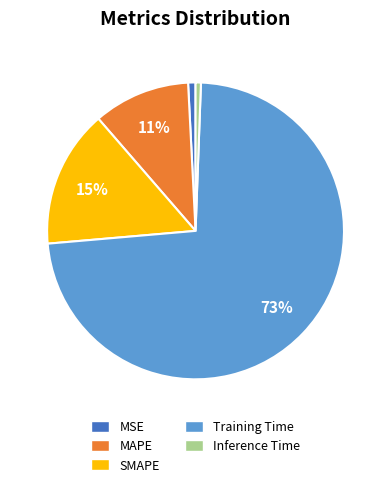

How many segments does this pie chart have?

5